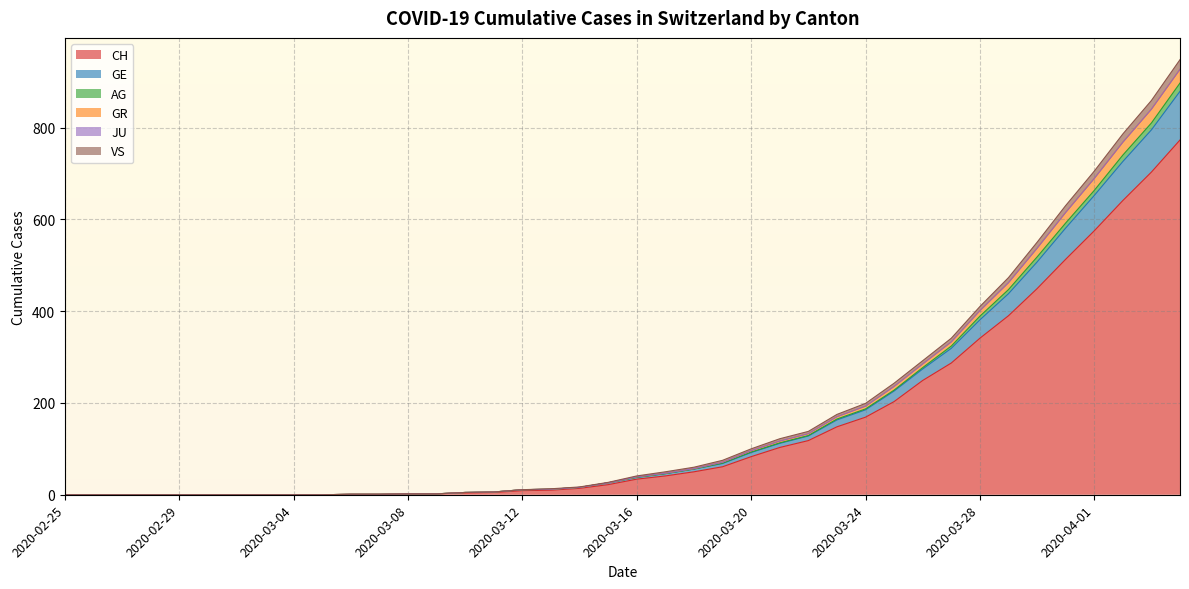

Which has a higher value, 2020-03-11 or 2020-04-04?

2020-04-04